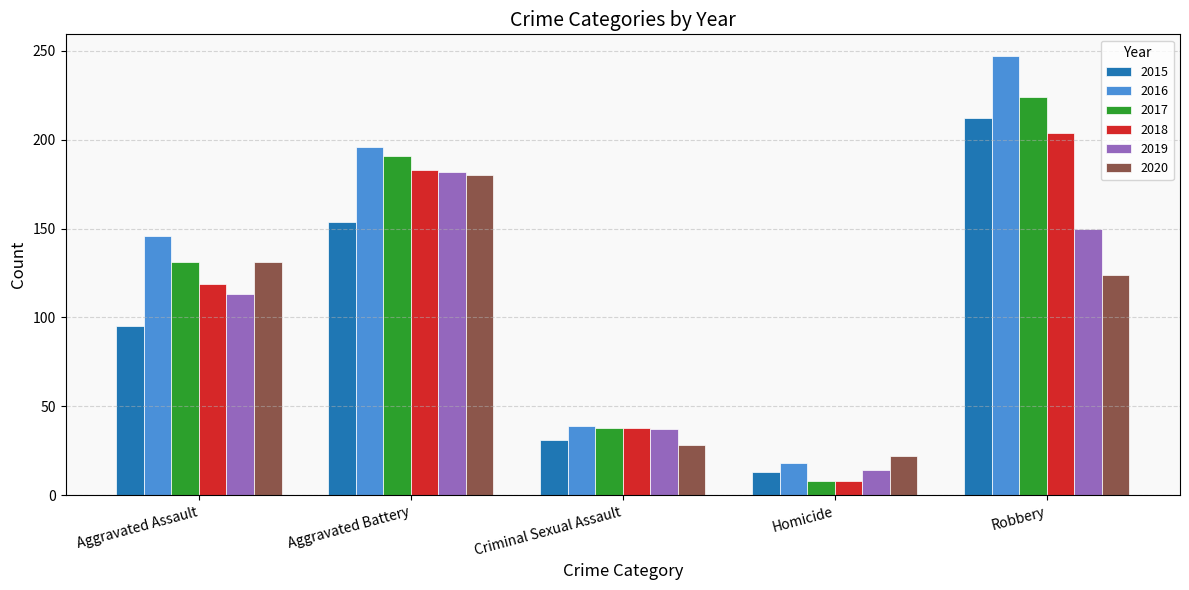

Does the chart contain any negative values?

No